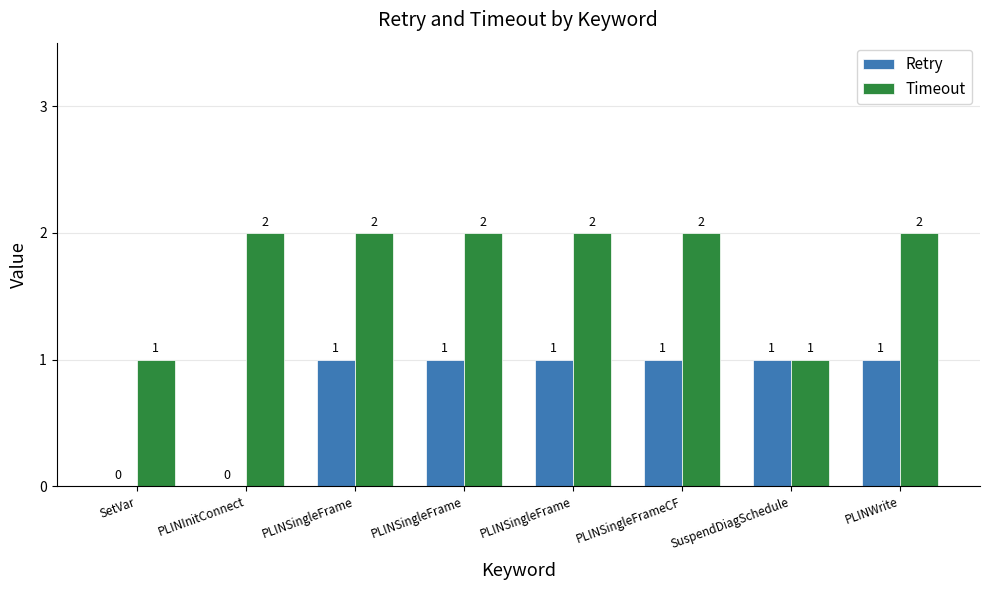

What is the maximum value for Timeout?

2